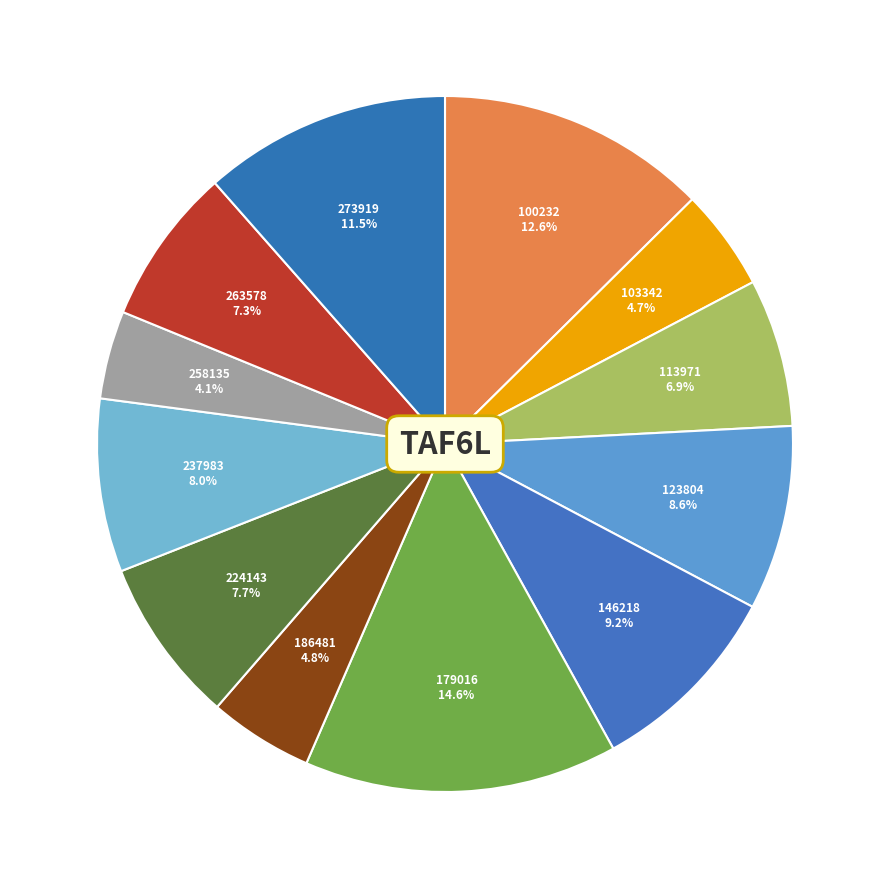

How many segments does this pie chart have?

12